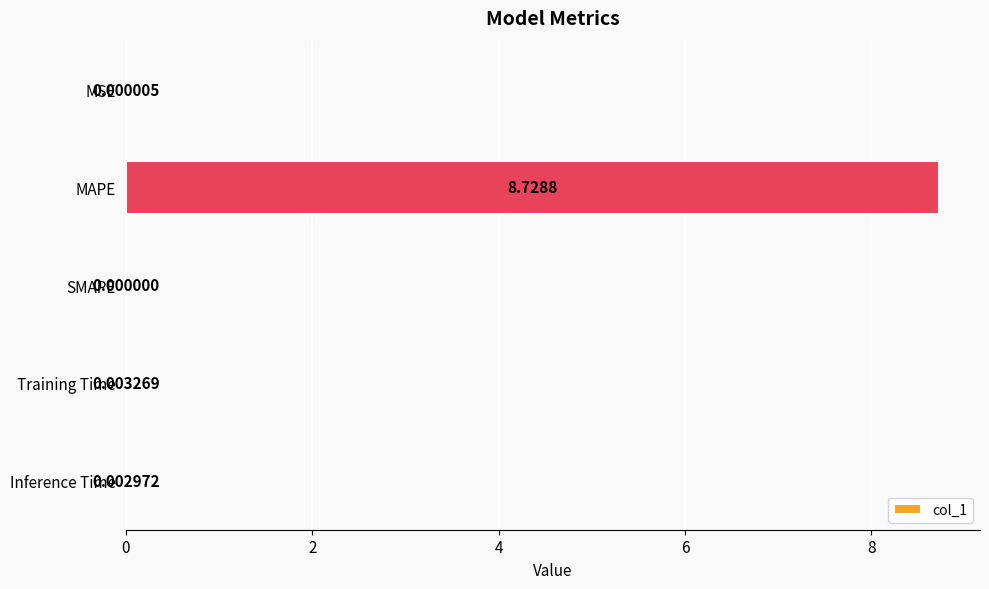

How many values are above zero?

4